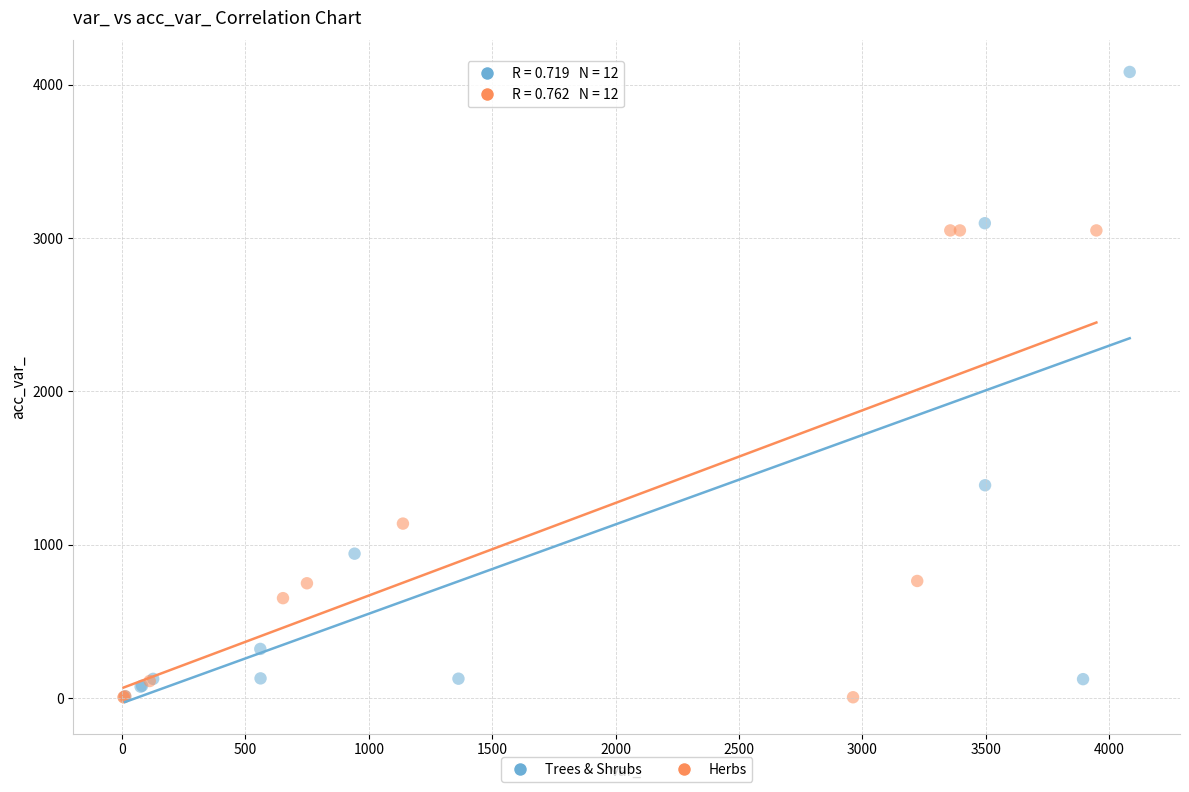

Which series has the widest spread of Y values?

Trees & Shrubs